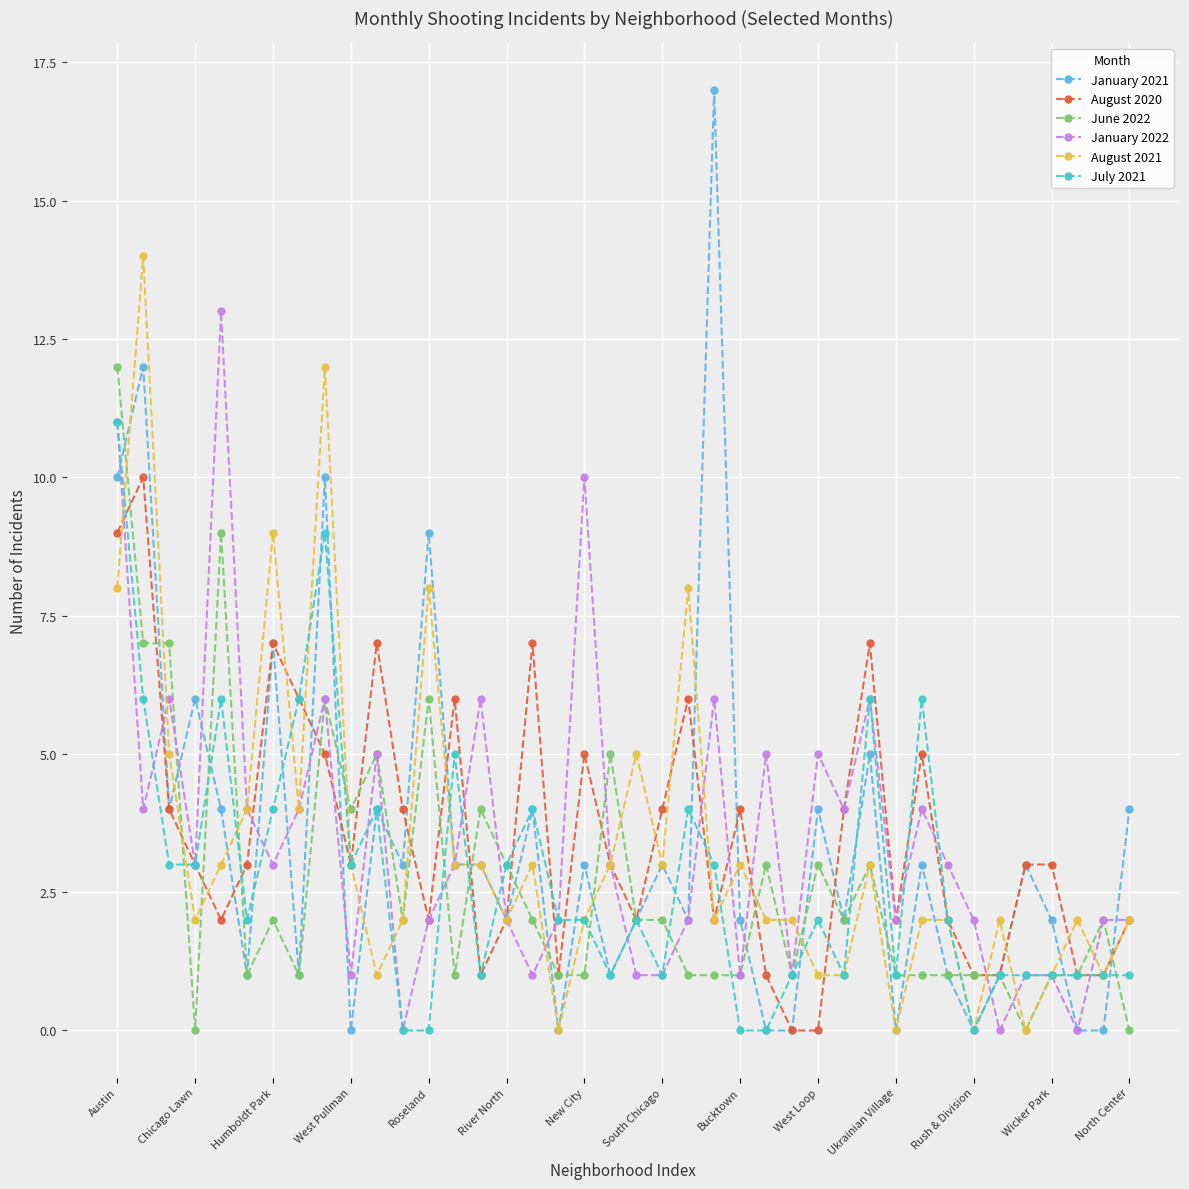

True or false: July 2021 has more than 2 interior local peaks.

True